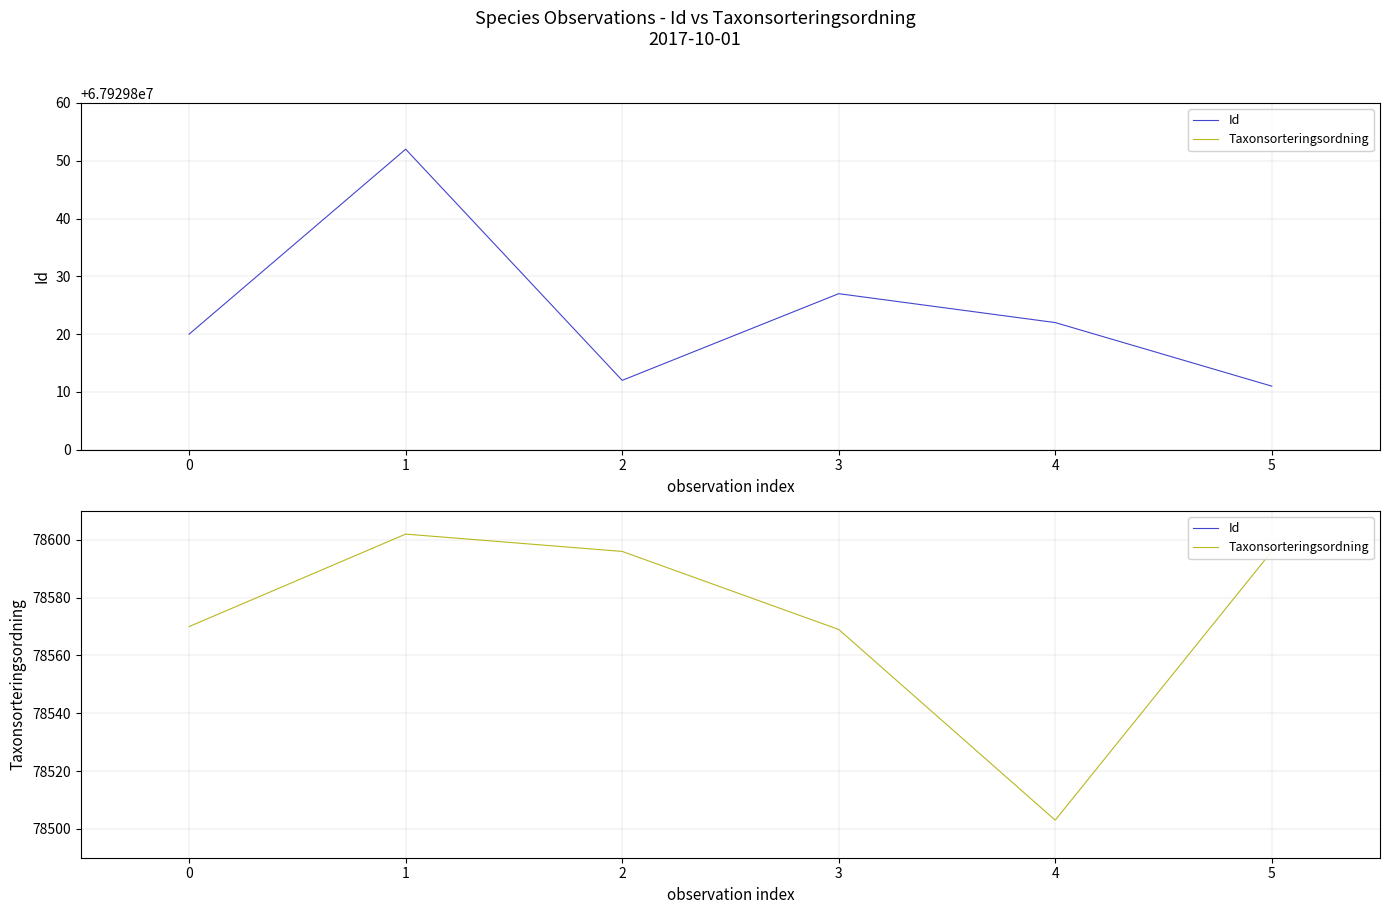

Rank the series by their average value, from highest to lowest.

Id, Taxonsorteringsordning